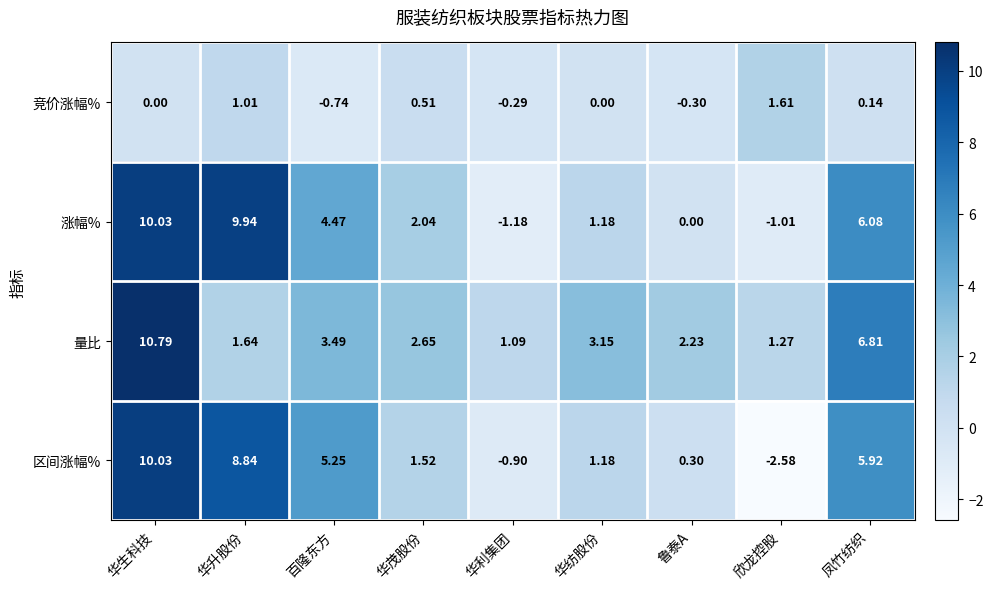

Which series has the largest range (max minus min)?

区间涨幅%